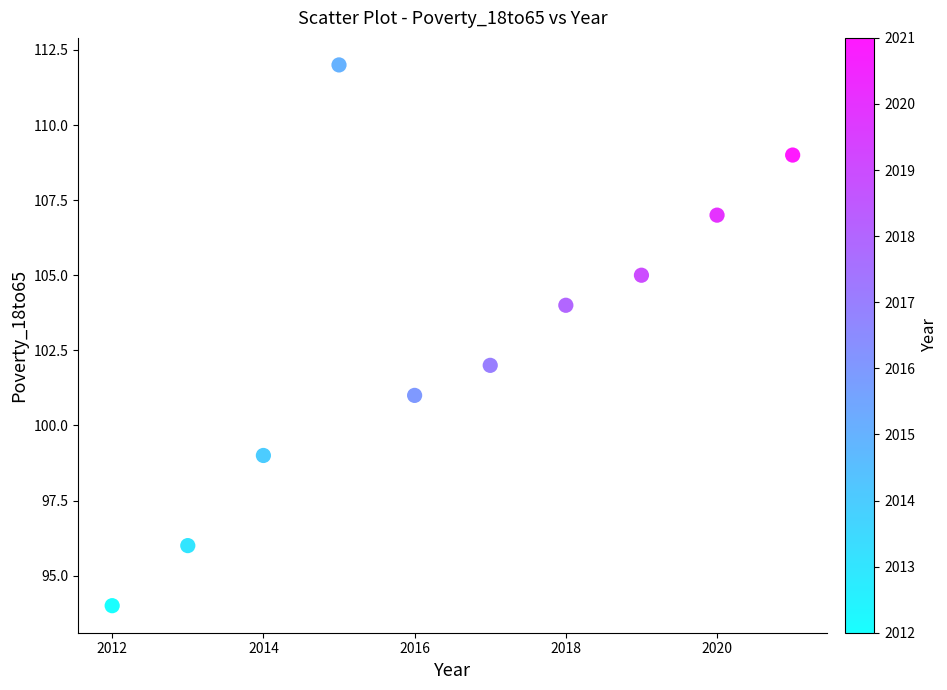

What is the range of Y values (max minus min)?

18